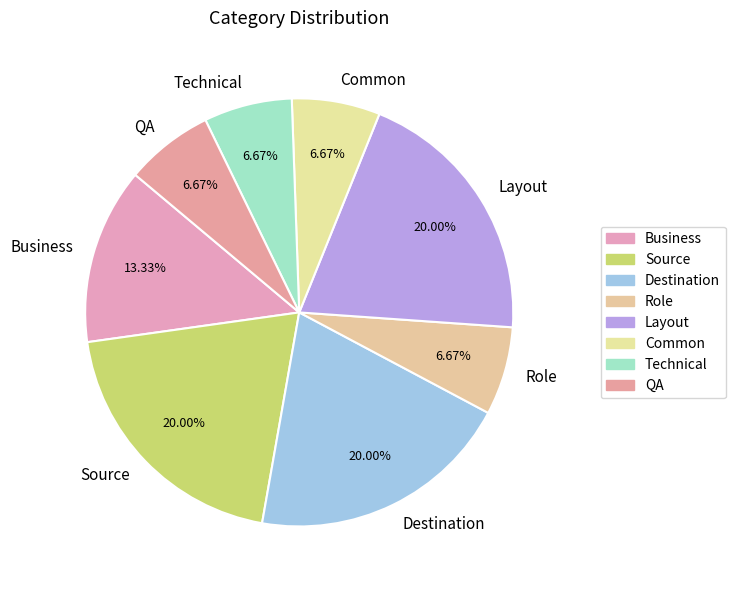

Is it true that Technical is 20% of the pie?

False